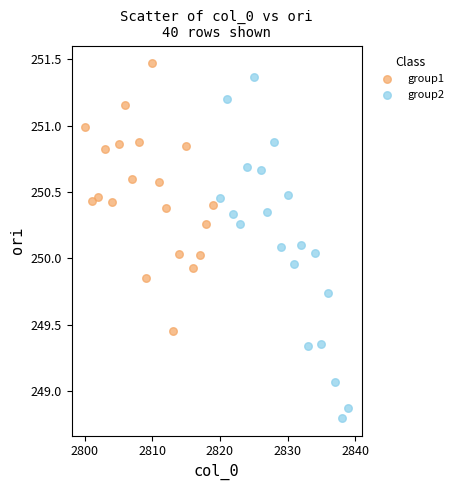

Which series has the widest spread of Y values?

group2